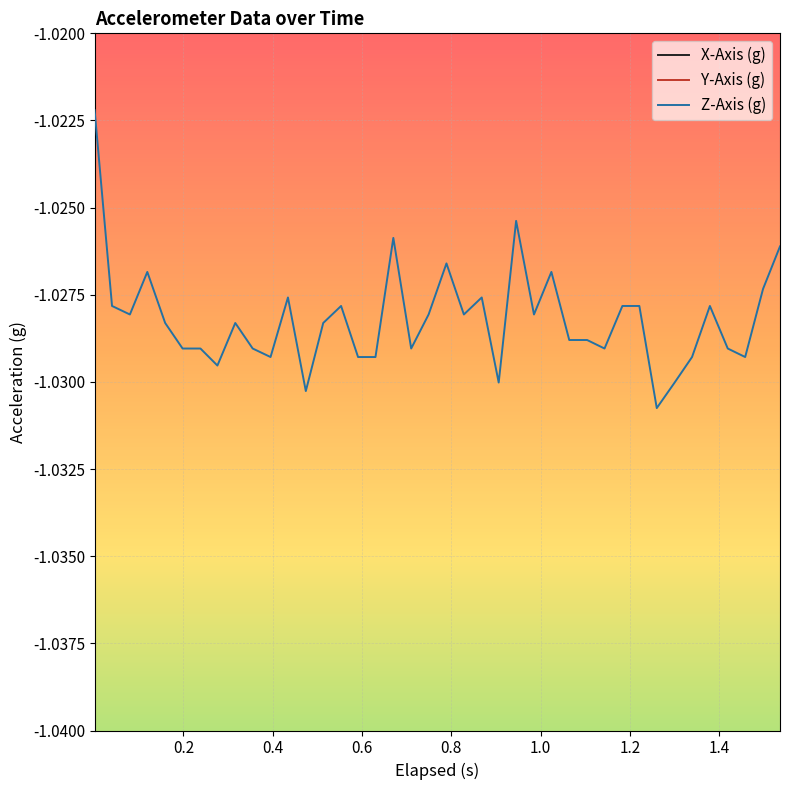

How many interior local valleys does the Y-Axis (g) series have?

13